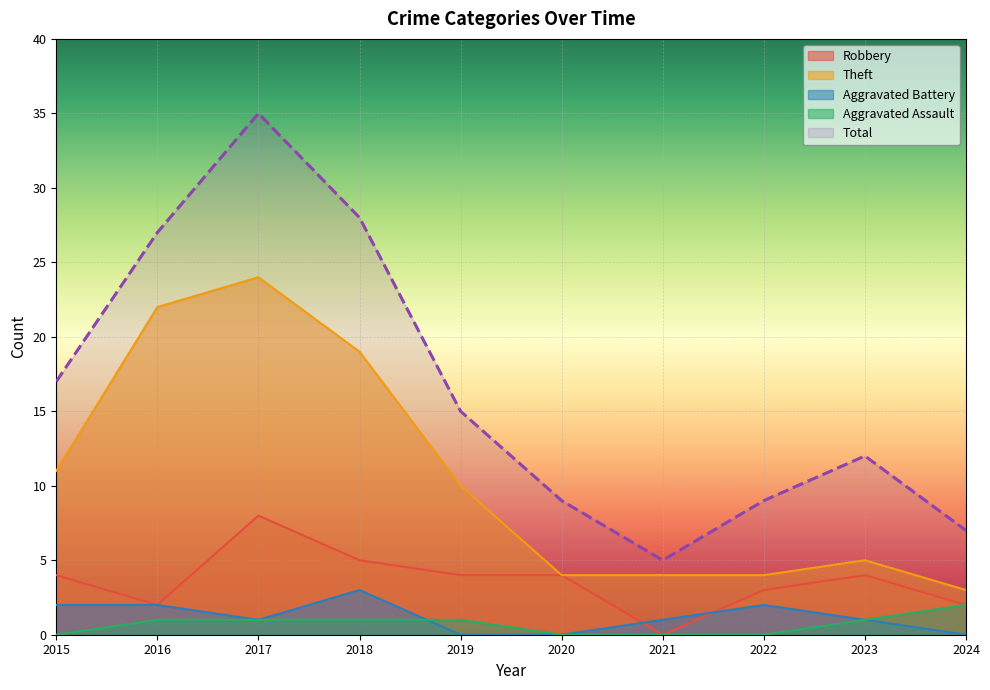

True or false: Aggravated Battery has a value of 0 at 2024.

True